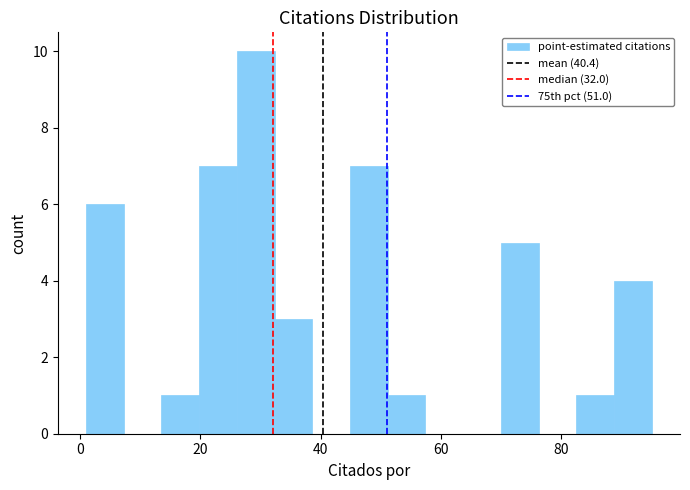

Around what value on the x-axis is the tallest bar? Give the approximate position of its centre, as read against the axis.

30